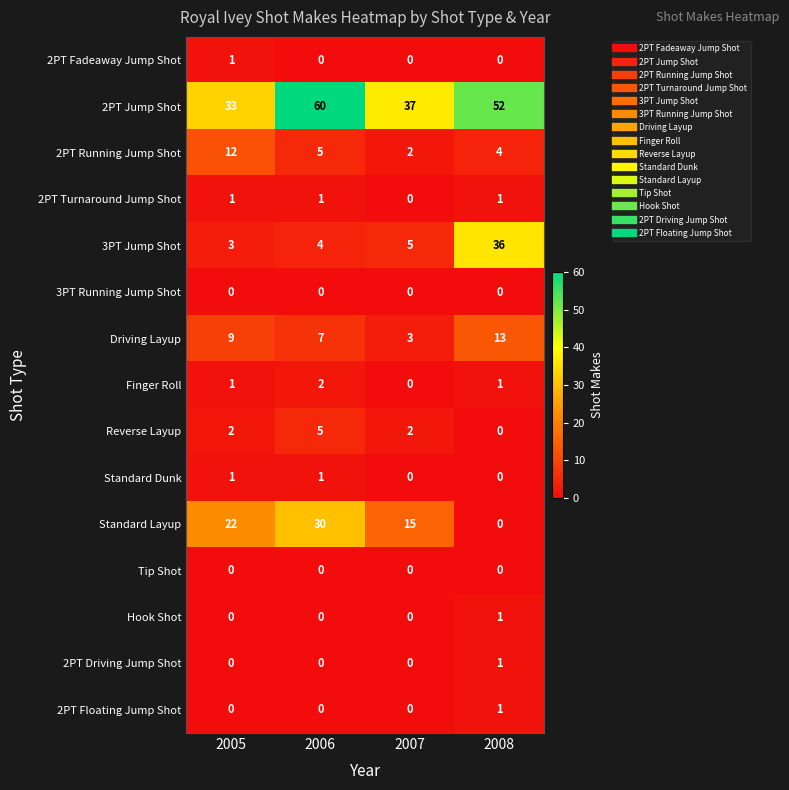

Which category has the highest value across all series?

2006